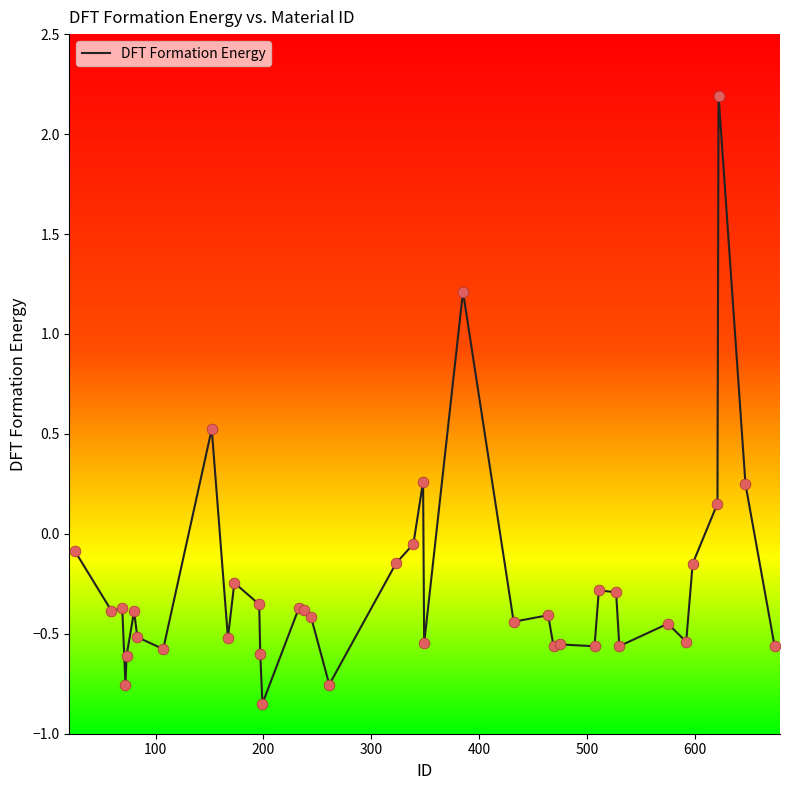

What is the difference between the maximum and minimum values?

3.0